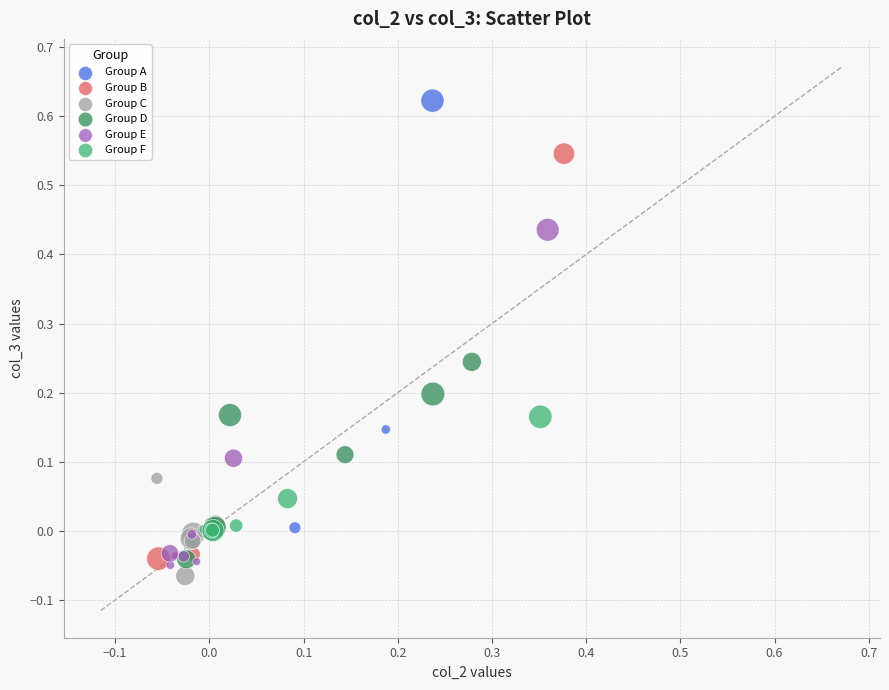

Which series contains the highest Y value?

Group A